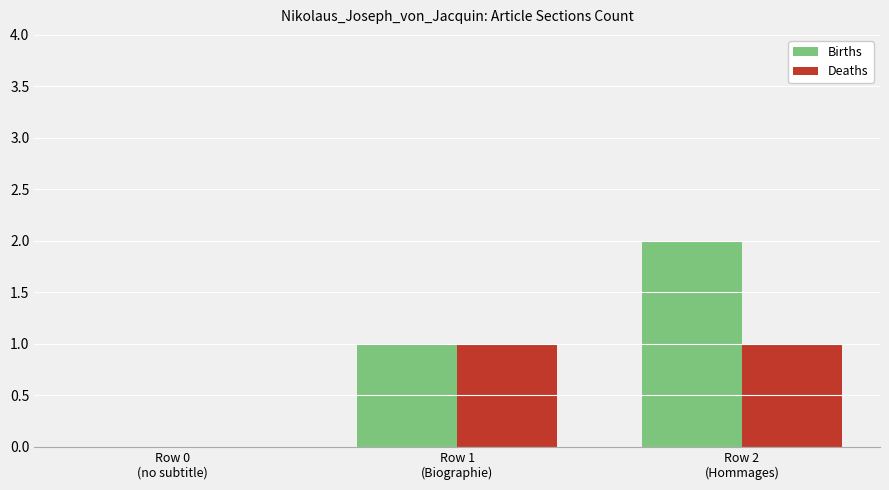

The value of Births at Row 0
(no subtitle) is 0. True or false?

True